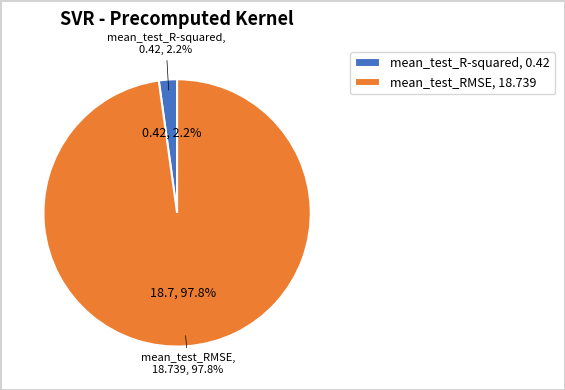

To the nearest percent, what is the average slice percentage?

50%